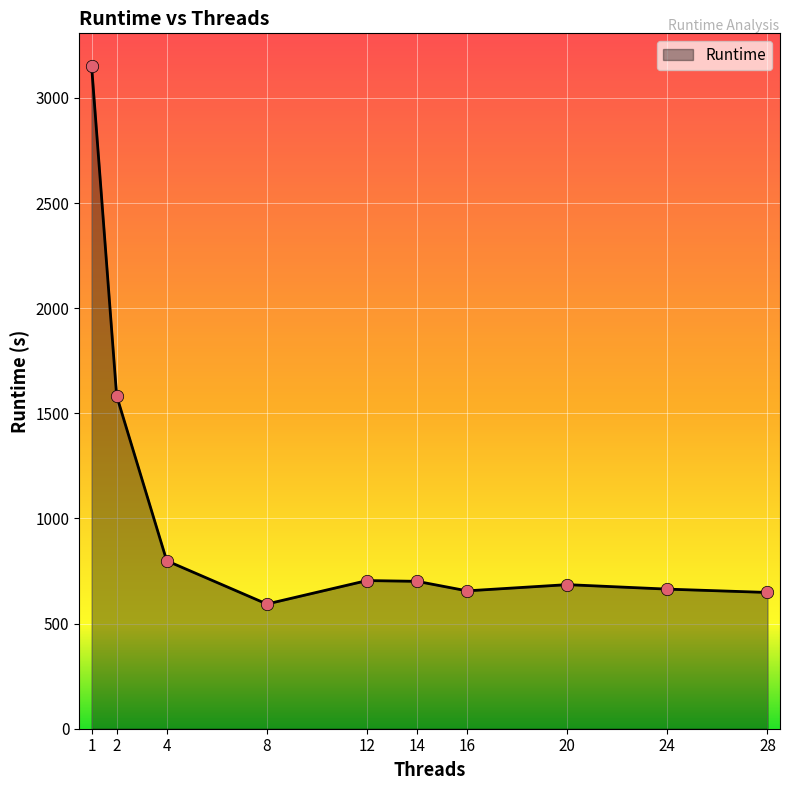

What is the ratio of the value at 14 to the value at 1?

0.2